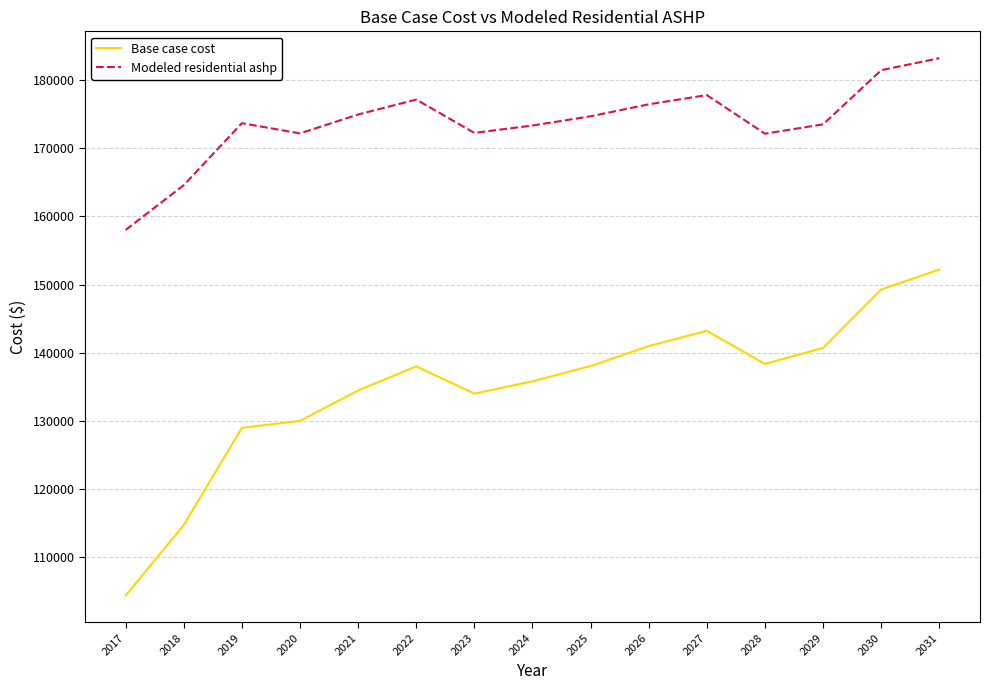

At which category does Modeled residential ashp reach its first local peak?

2019